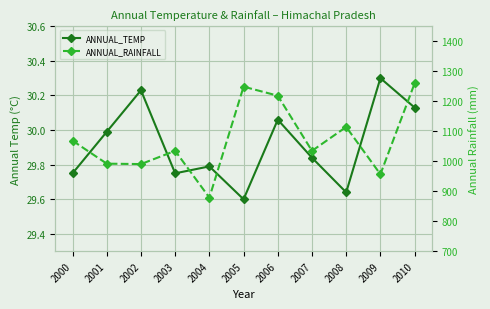

At how many categories does at least one series exceed 1089?

4